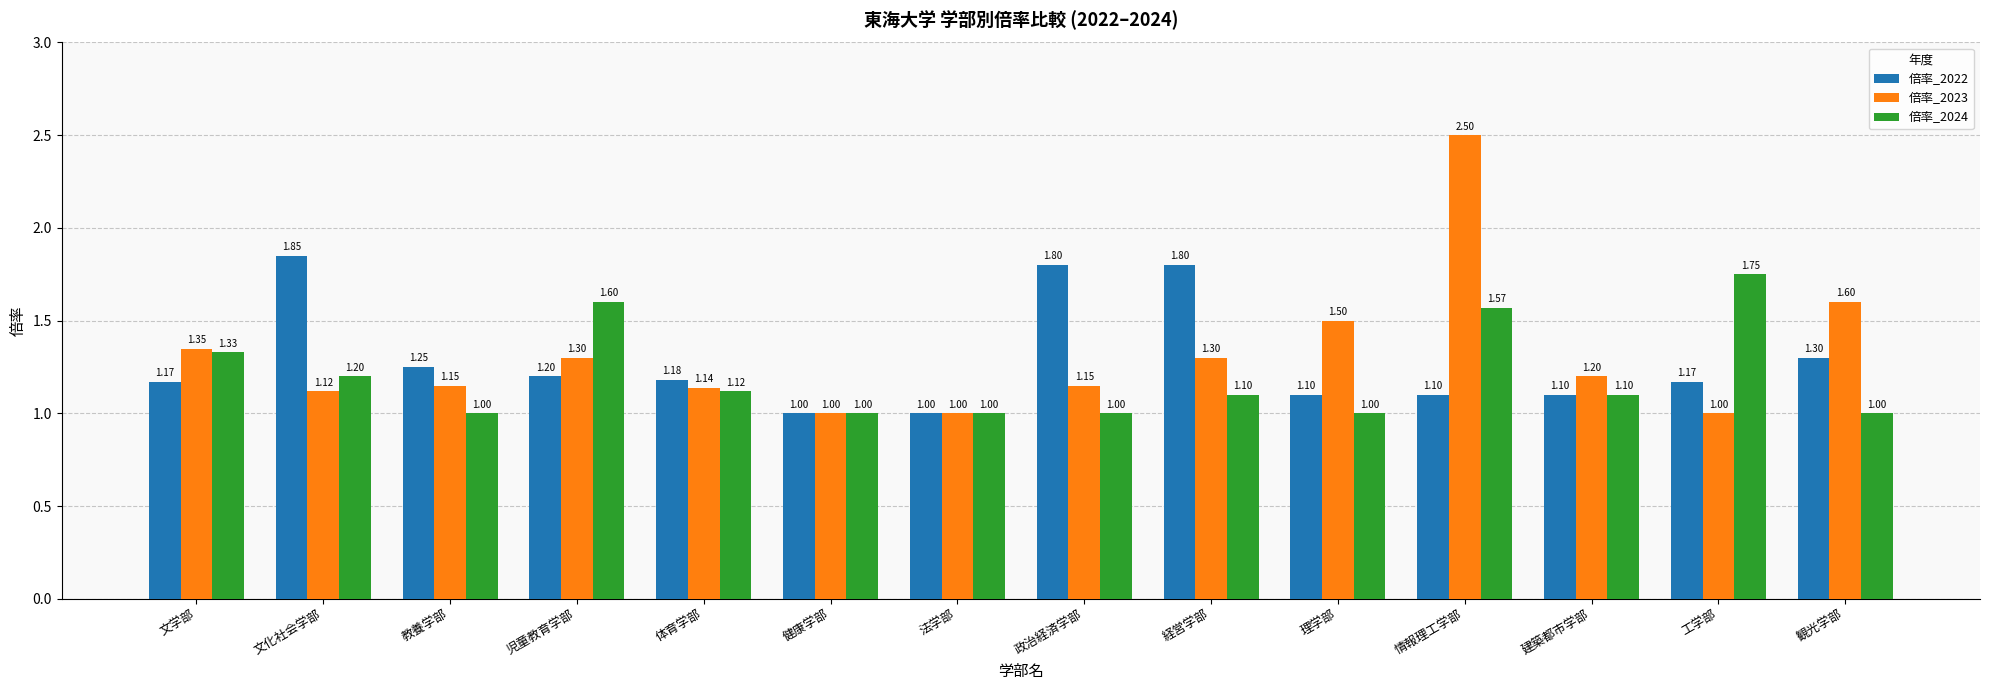

Between 体育学部 and 観光学部, which series saw the biggest shift?

倍率_2023